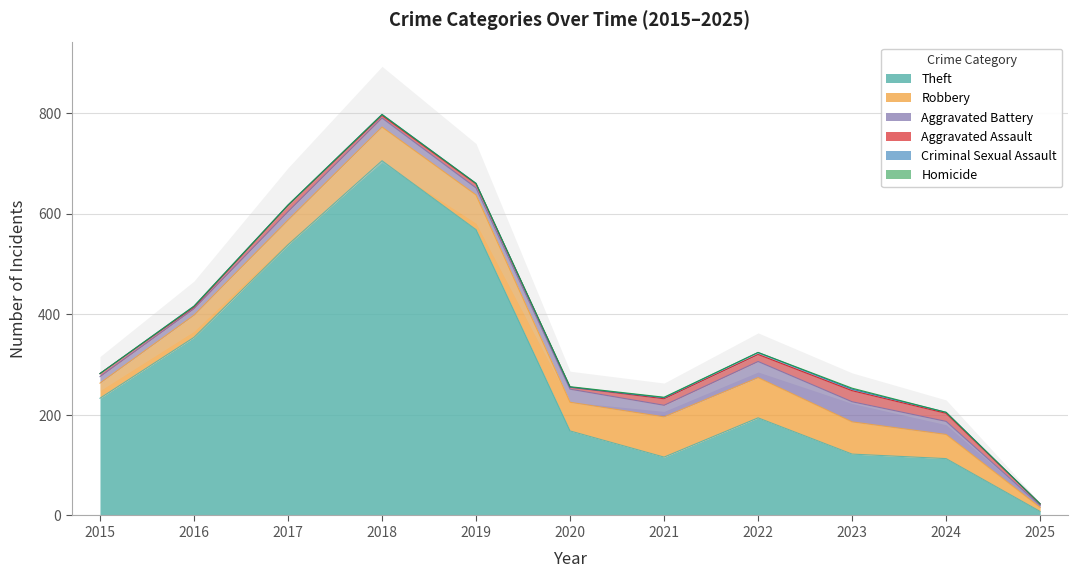

What is the difference between the highest and lowest values at 2024?

113